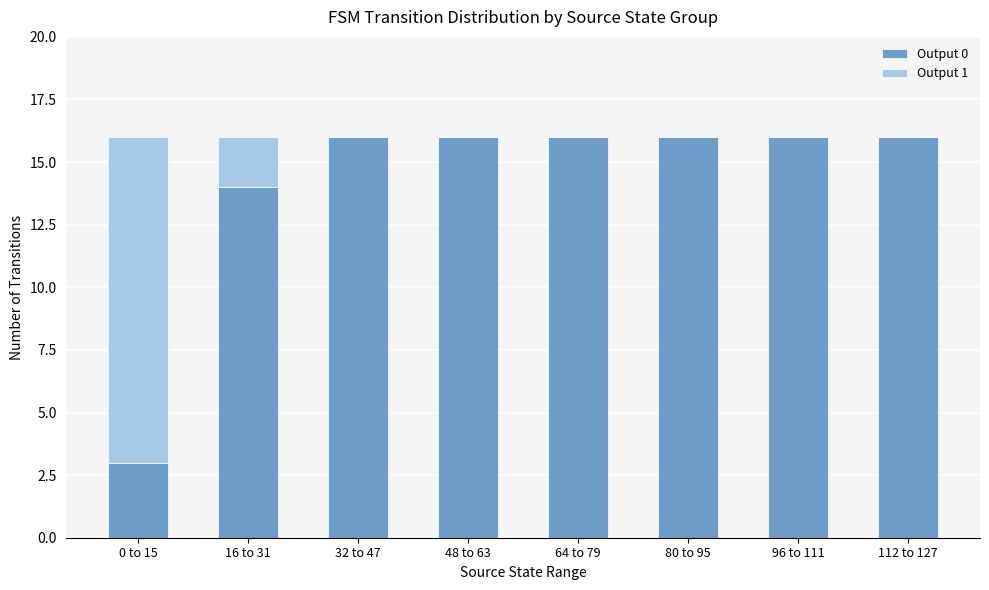

Are the bars grouped side by side (vs. stacked)?

No